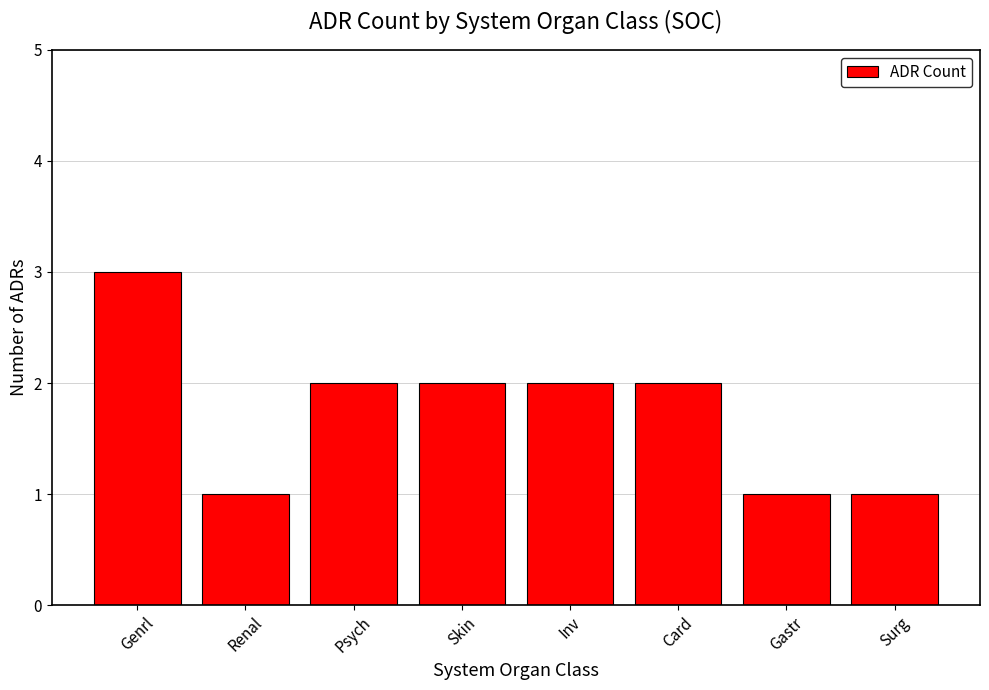

What is the label of the 2nd bar from the right?

Gastr